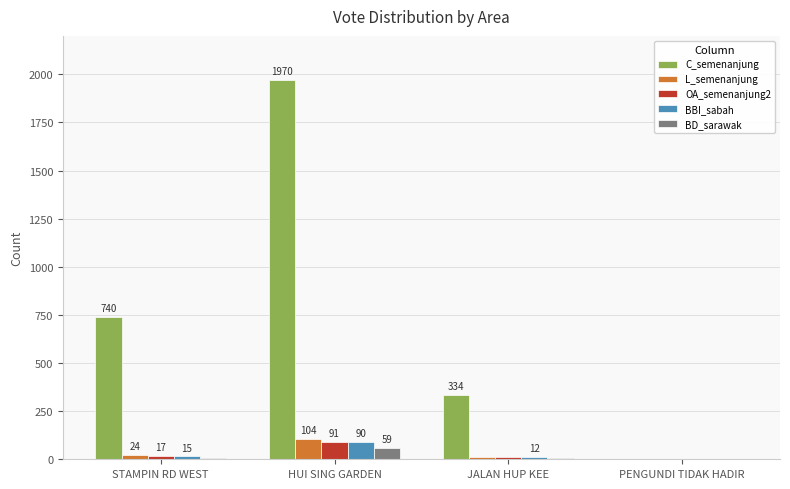

Is it true that C_semenanjung equals 143 at JALAN HUP KEE?

False